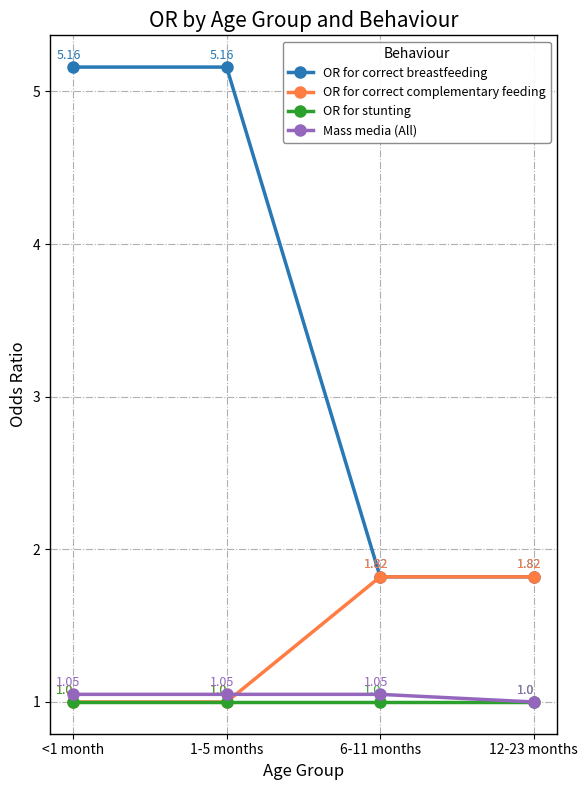

Which series changed the most between 6-11 months and 12-23 months?

Mass media (All)